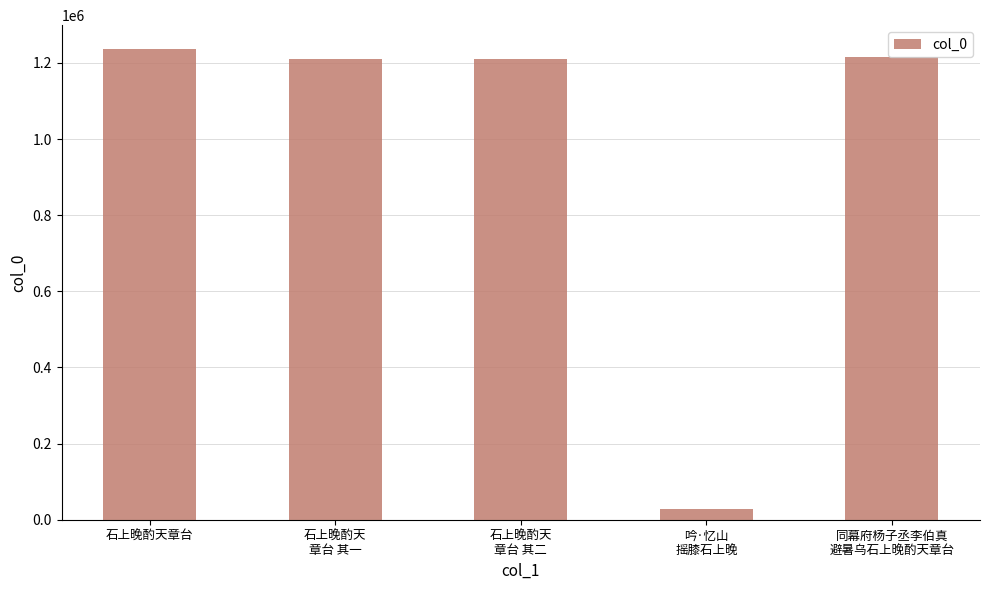

What is the minimum value shown in the chart?

28450